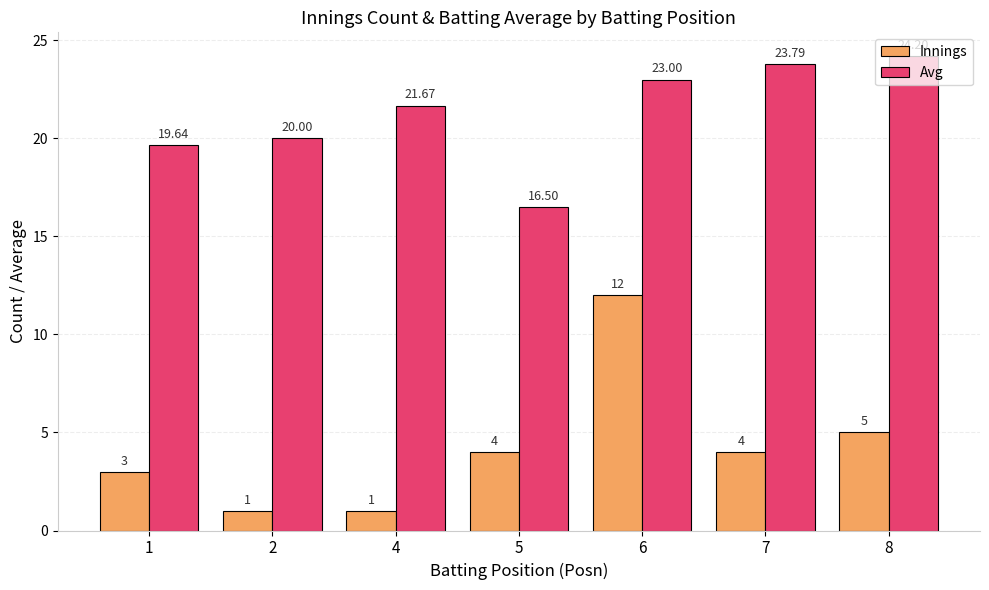

What are all the series names shown in the legend?

Innings, Avg